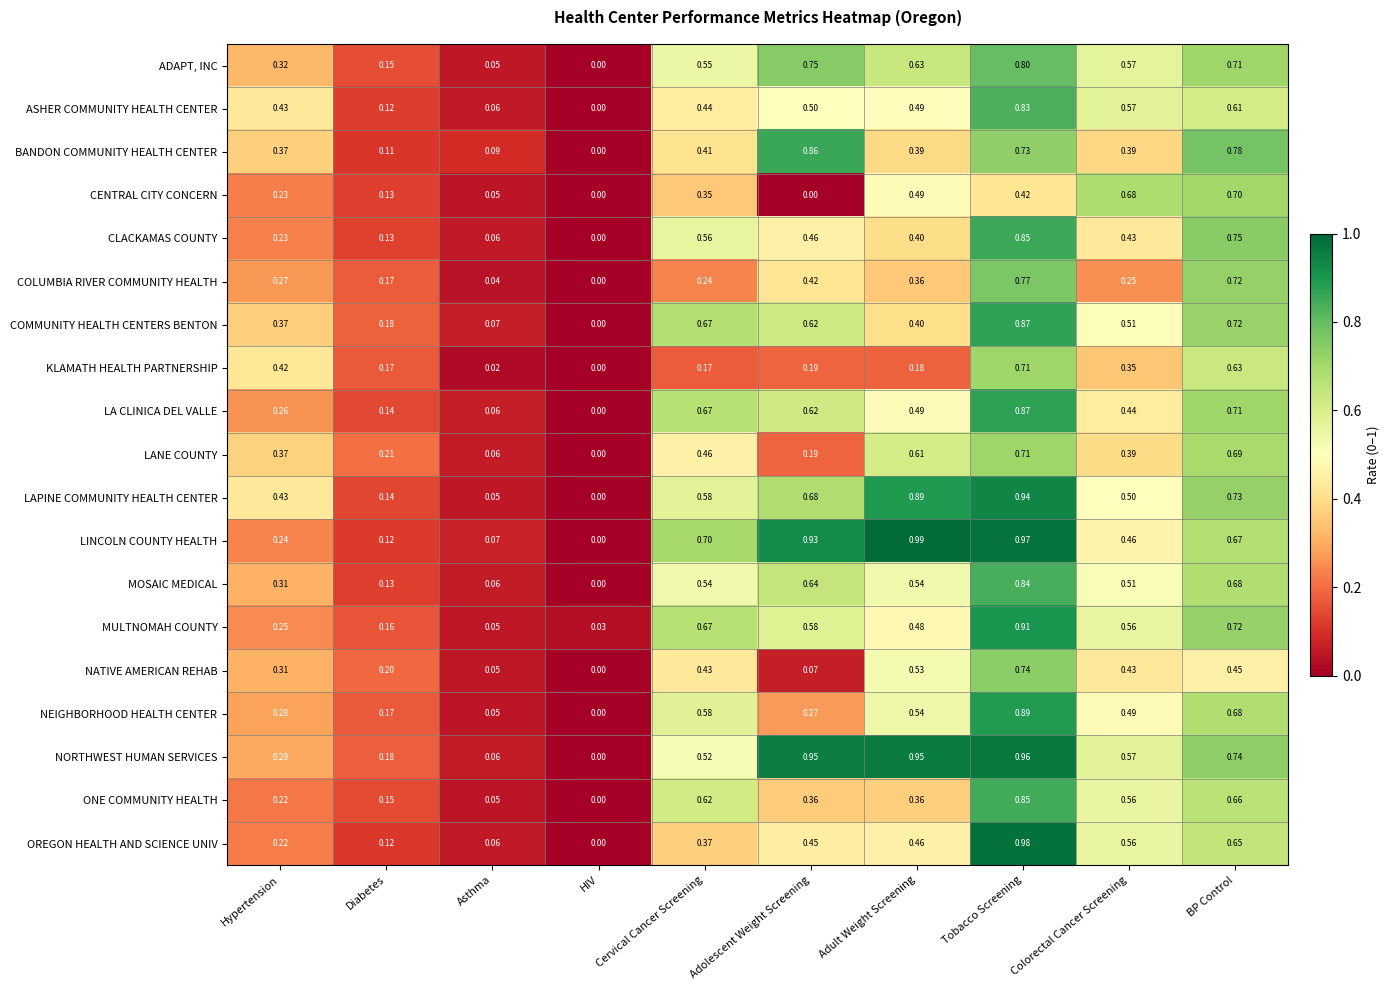

Which series has the widest spread of values?

LINCOLN COUNTY HEALTH